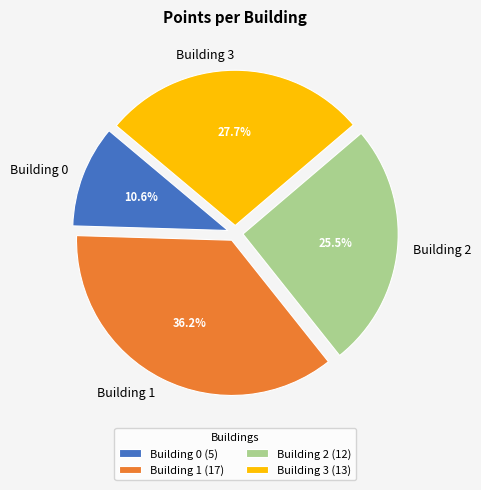

To the nearest percent, what is the difference between the Building 0 and Building 3 slice percentages?

17%